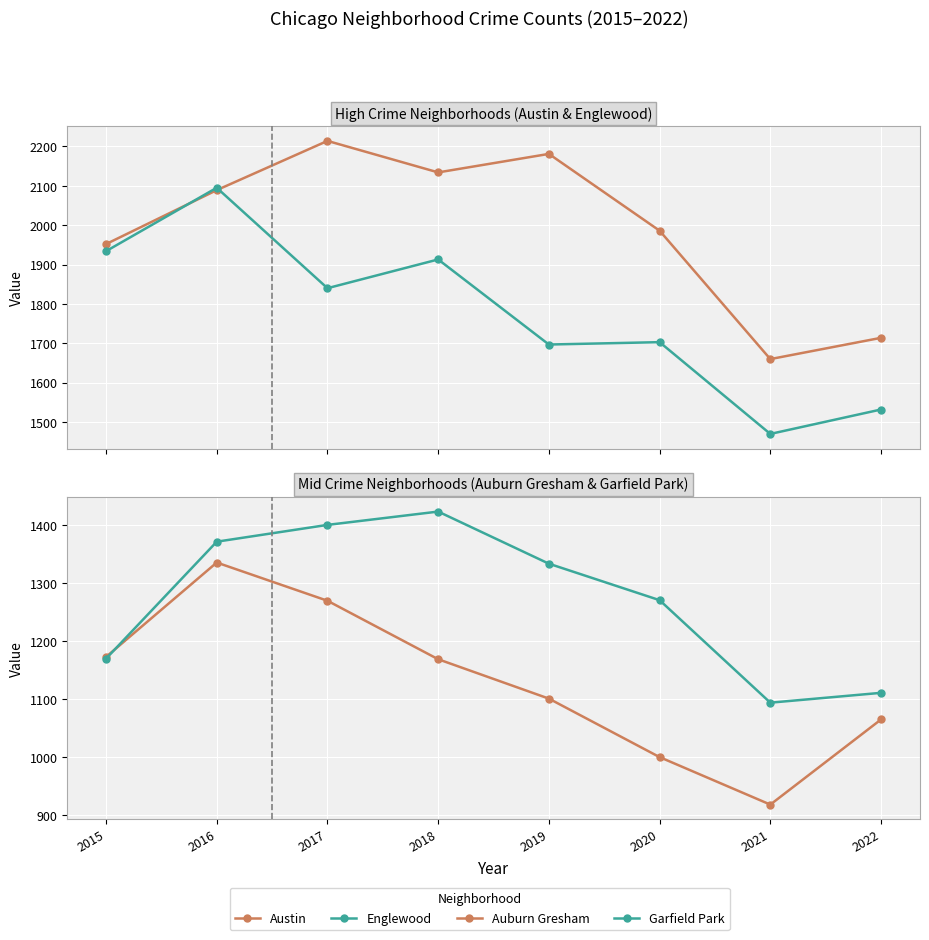

Reading left to right, transcribe all the data shown in this chart.

Austin: 2015=1952	2016=2089	2017=2214	2018=2134	2019=2181	2020=1986	2021=1660	2022=1714
Englewood: 2015=1934	2016=2095	2017=1840	2018=1913	2019=1697	2020=1703	2021=1470	2022=1532
Auburn Gresham: 2015=1173	2016=1336	2017=1270	2018=1169	2019=1101	2020=1000	2021=918	2022=1065
Garfield Park: 2015=1170	2016=1372	2017=1401	2018=1424	2019=1334	2020=1271	2021=1094	2022=1111